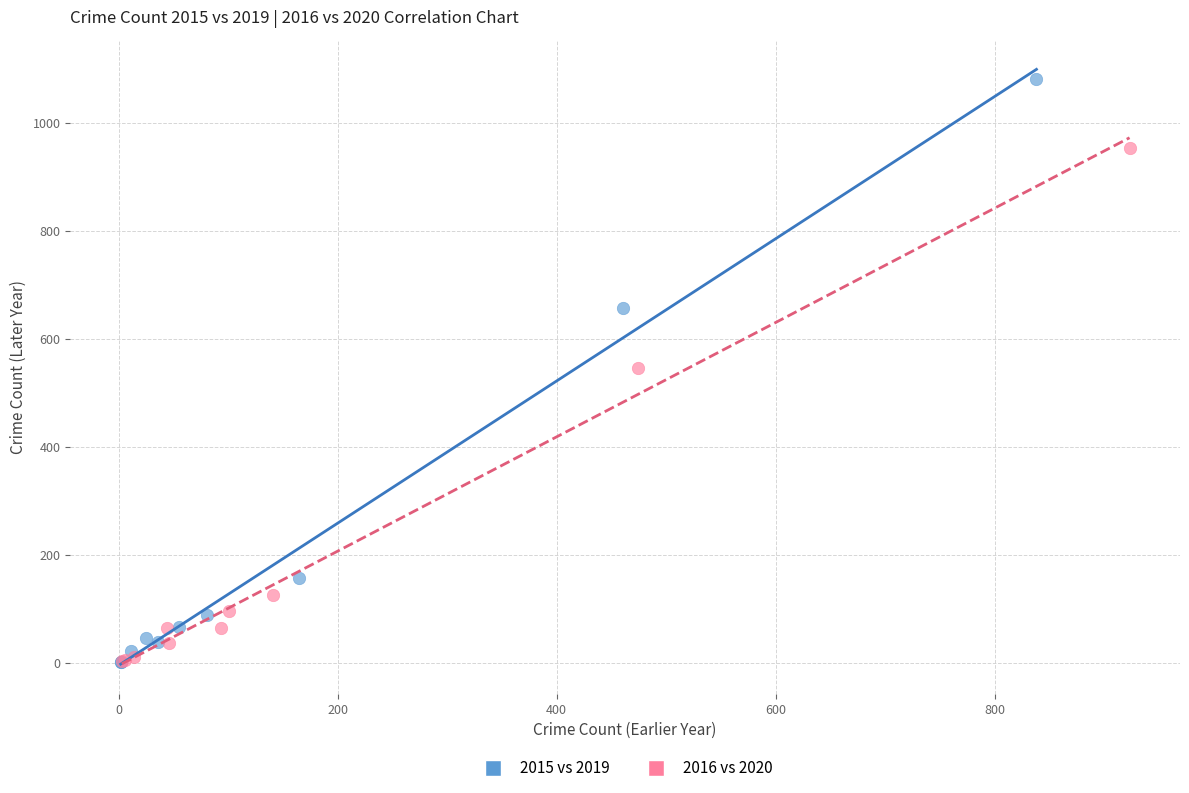

Which series has the widest spread of Y values?

2015 vs 2019